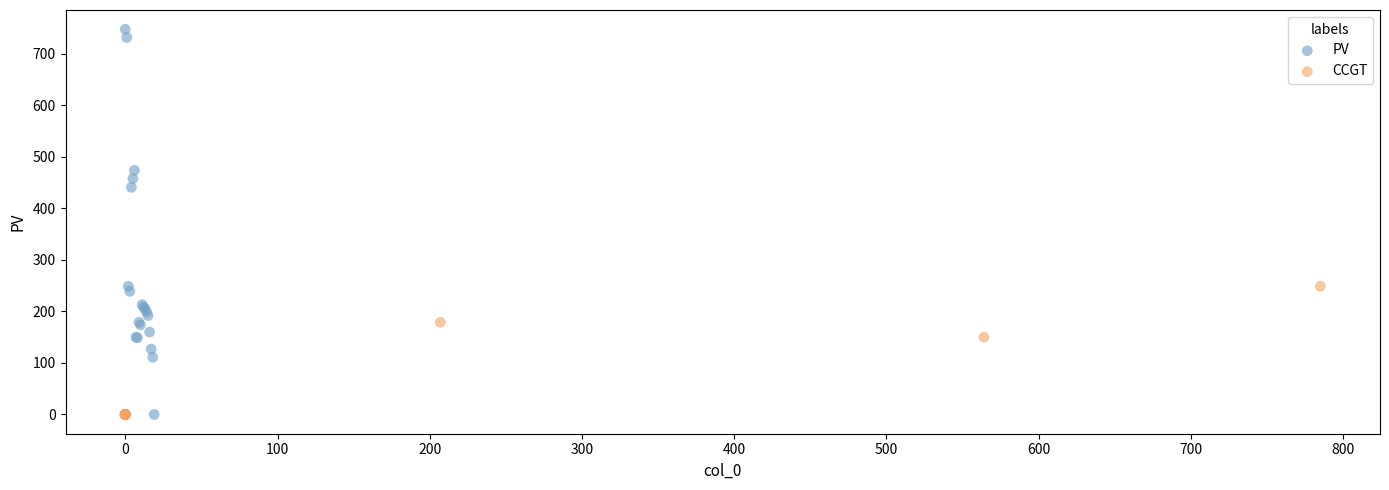

Which series contains the highest Y value?

PV